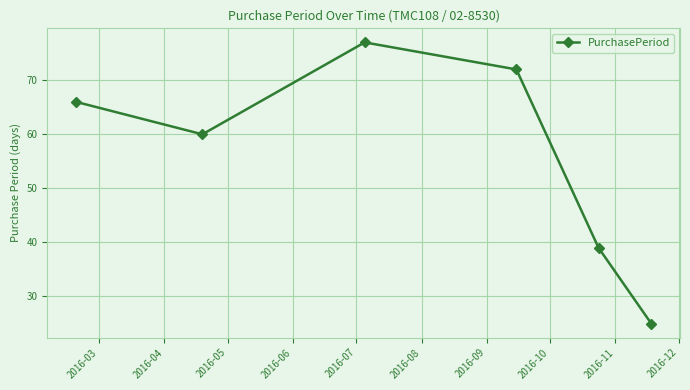

What is the difference between the maximum and minimum values?

52